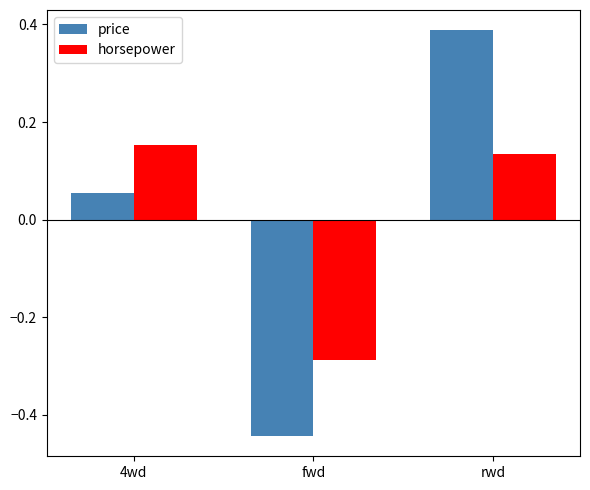

How many data points does each series have?

3